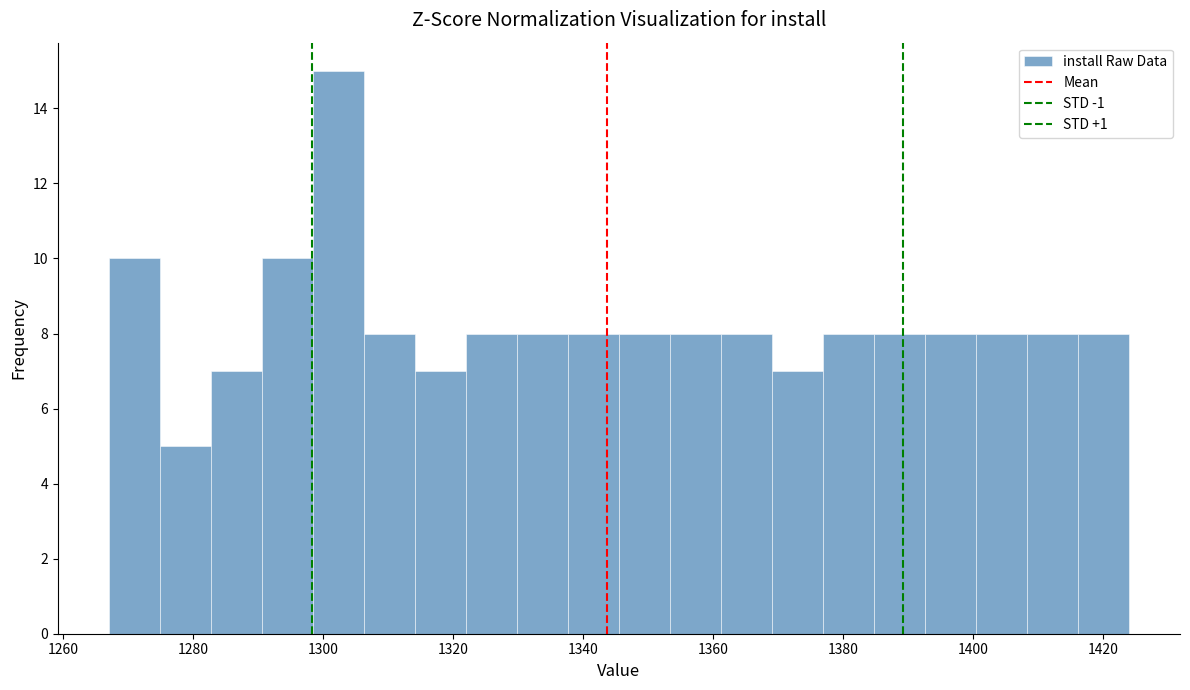

Read against the x-axis, roughly where is the centre of the tallest bar?

1302